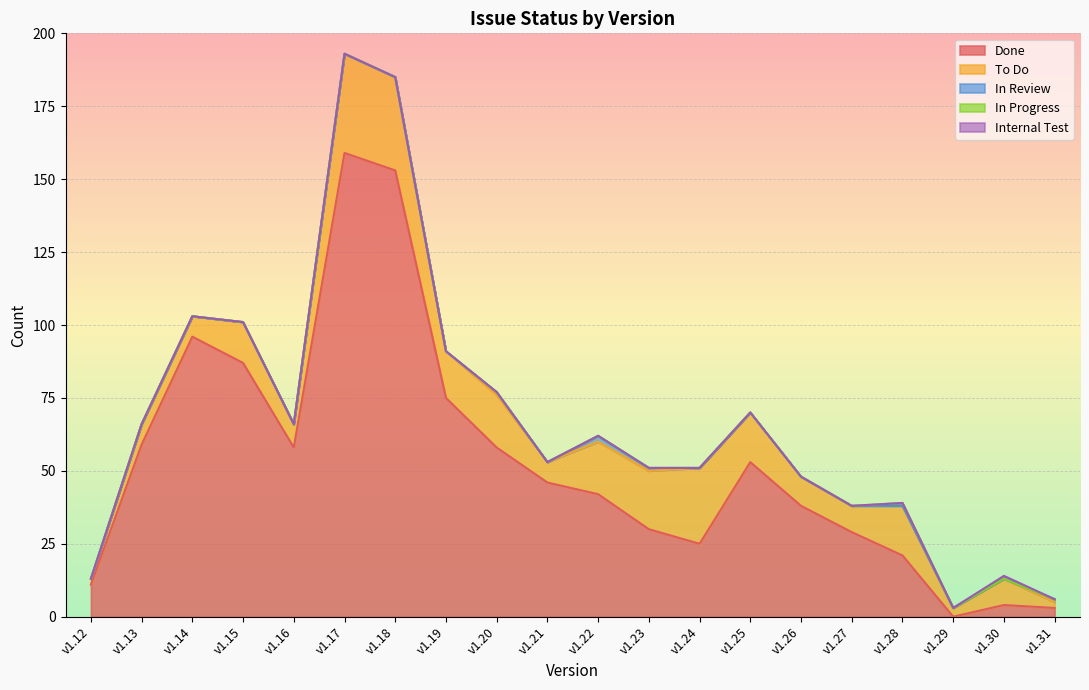

List the series in order of their peak value, highest first.

Done, To Do, In Review, In Progress, Internal Test